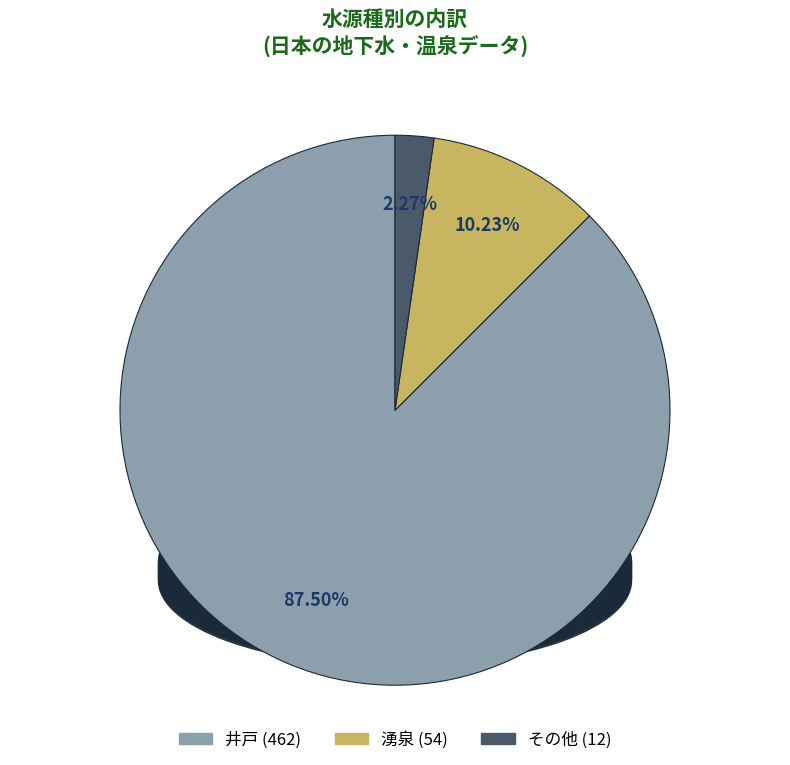

Is there any slice that represents more than half of the pie?

Yes